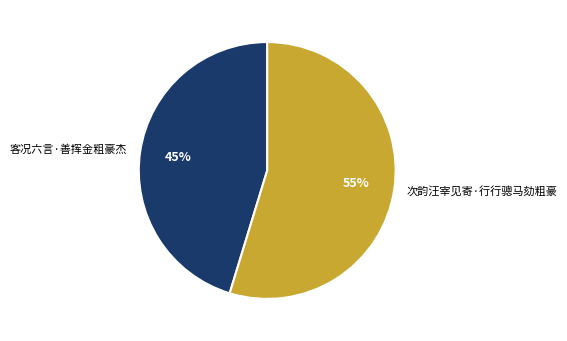

To the nearest percent, what is the combined percentage of 客况六言·善挥金粗豪杰 and 次韵汪宰见寄·行行骢马劾粗豪?

100%